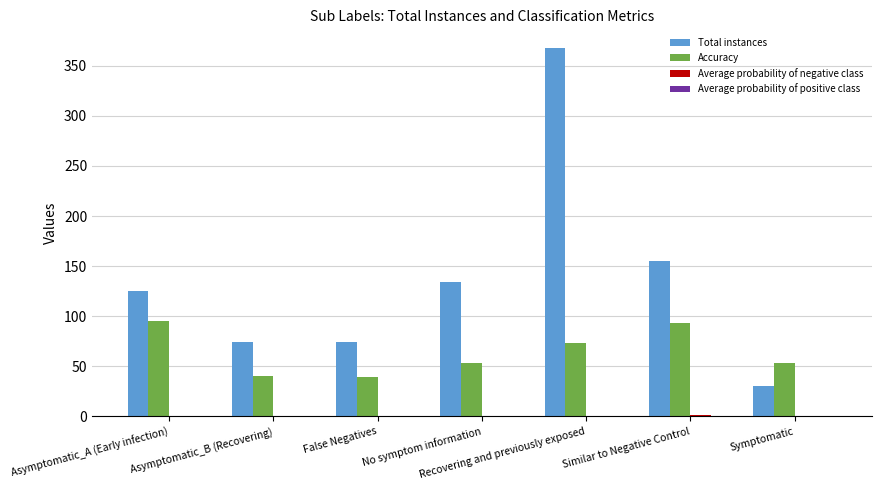

Which series has the largest range (max minus min)?

Total instances